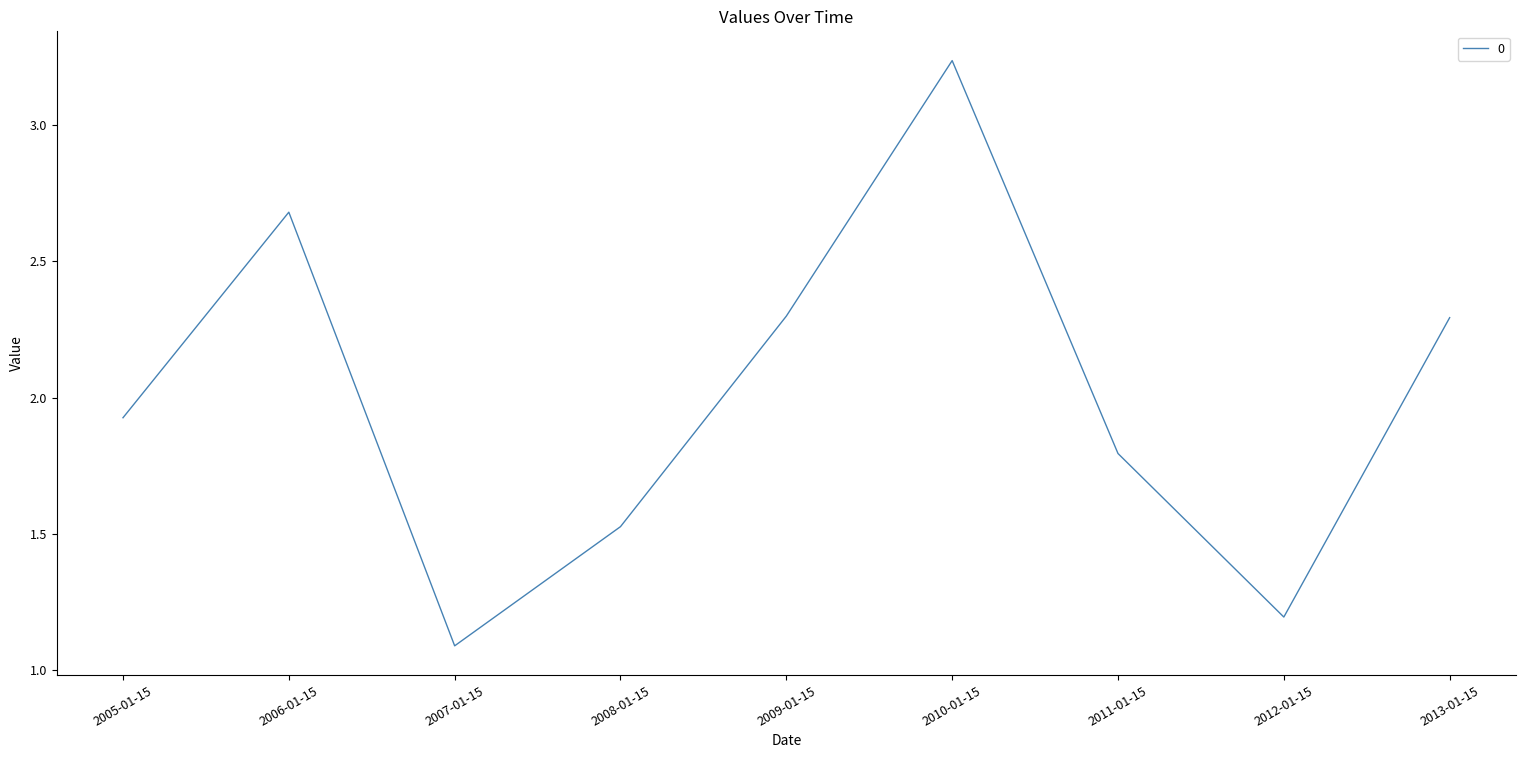

Is it true that the value at 2011-01-15 is 1.8?

True